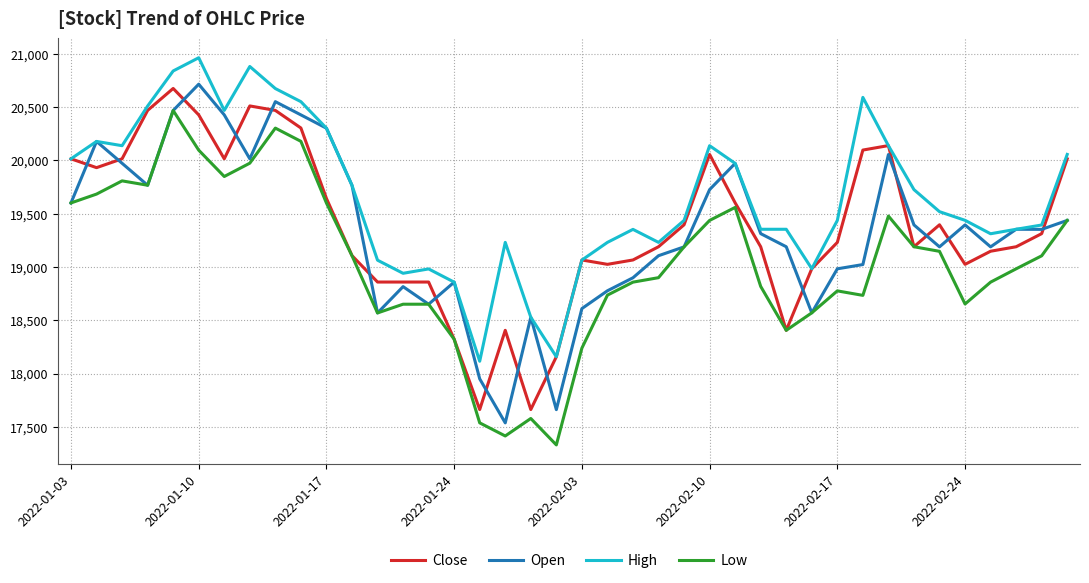

Which series has the largest total across all categories?

High